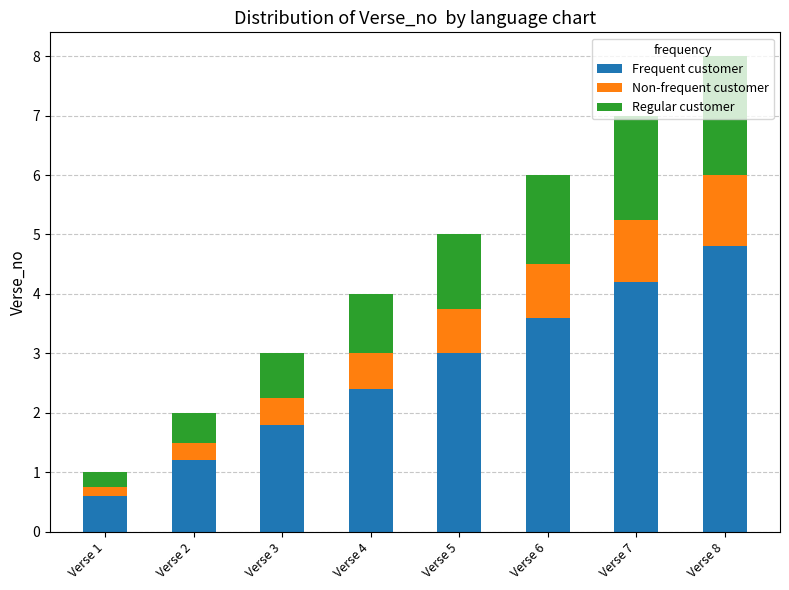

What is the minimum value for Frequent customer?

0.6